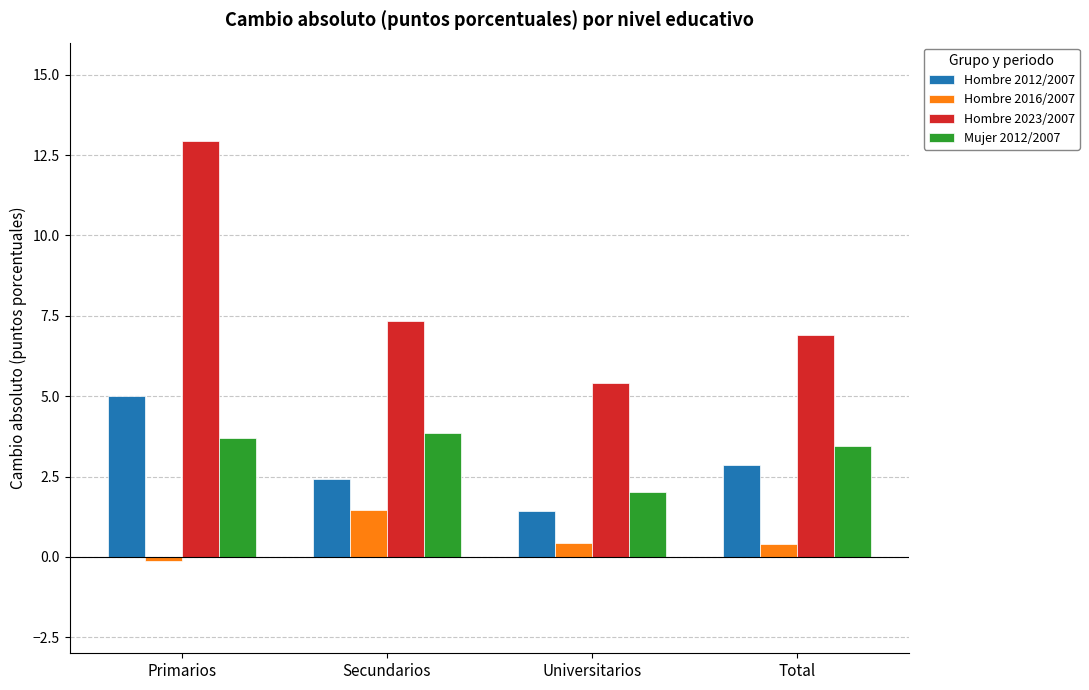

How many values in the Hombre 2012/2007 series are below 2?

1